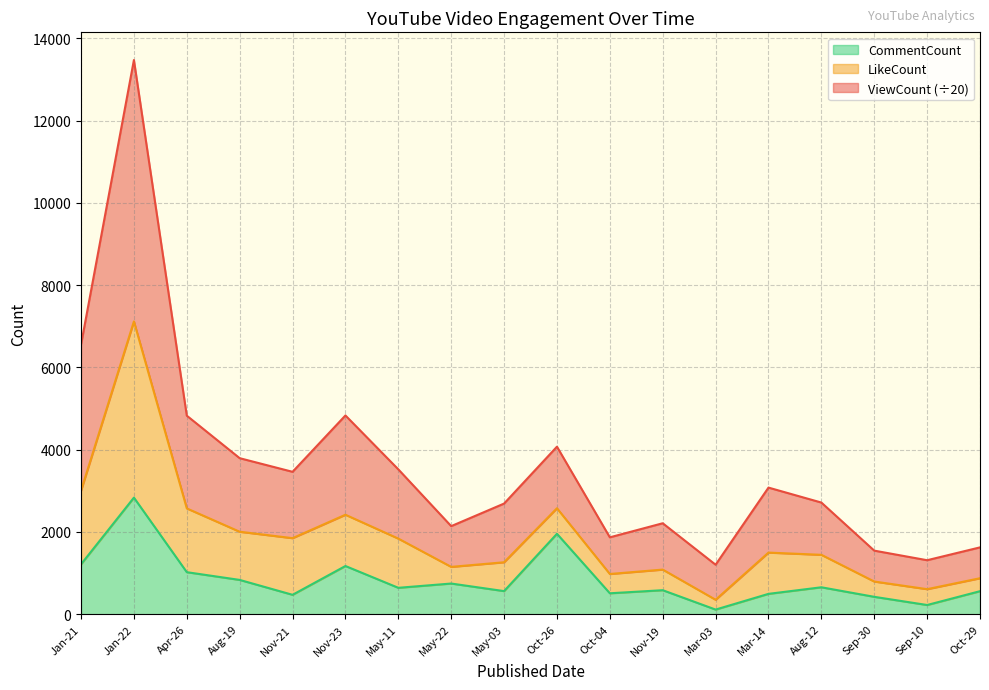

At which label does CommentCount reach its peak?

Jan-22